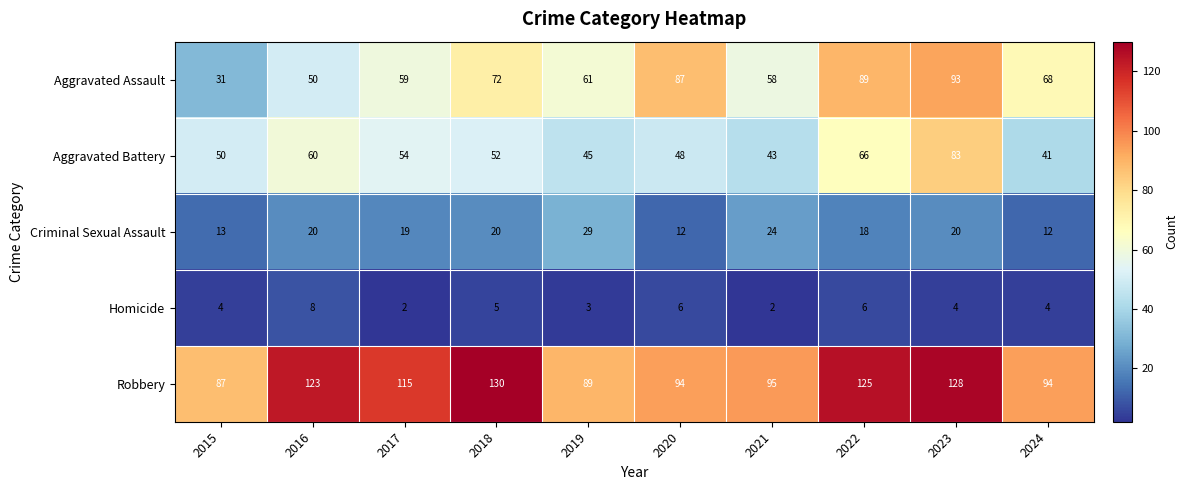

At which category is the sum across all series the highest?

2023